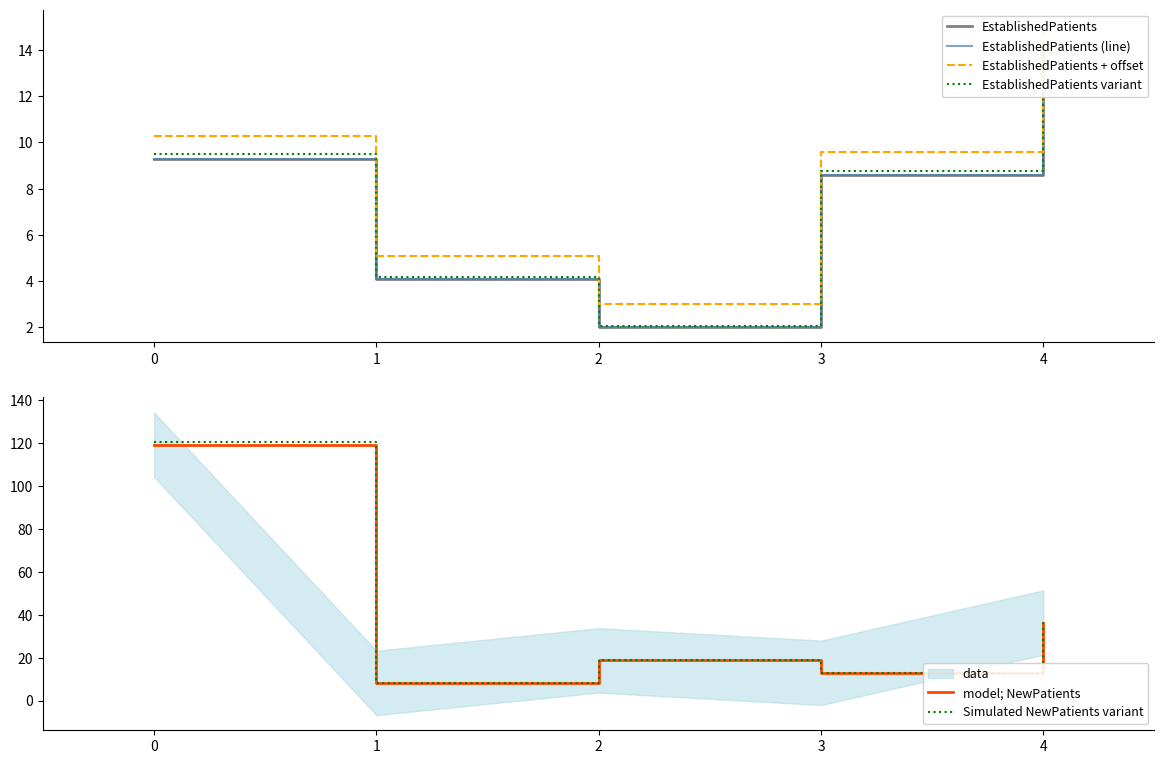

How many series are shown in this chart?

6